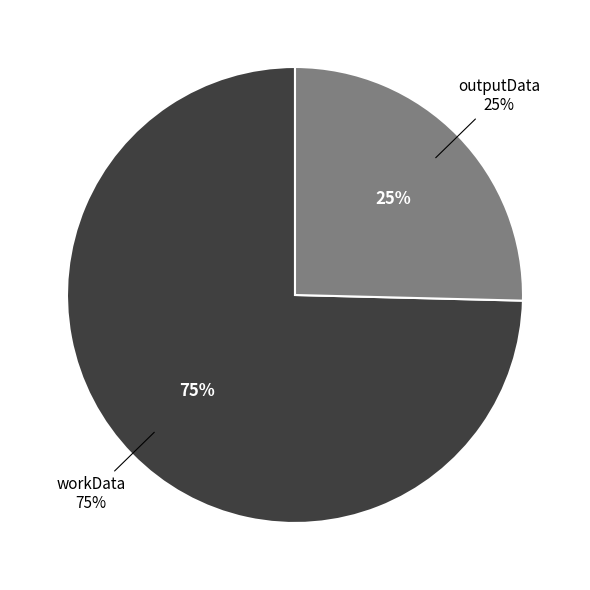

Which slice is the smallest?

outputData